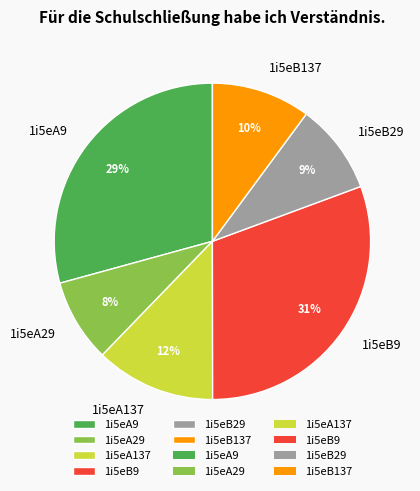

Rank the categories by value from highest to lowest.

1i5eB9, 1i5eA9, 1i5eA137, 1i5eB137, 1i5eB29, 1i5eA29